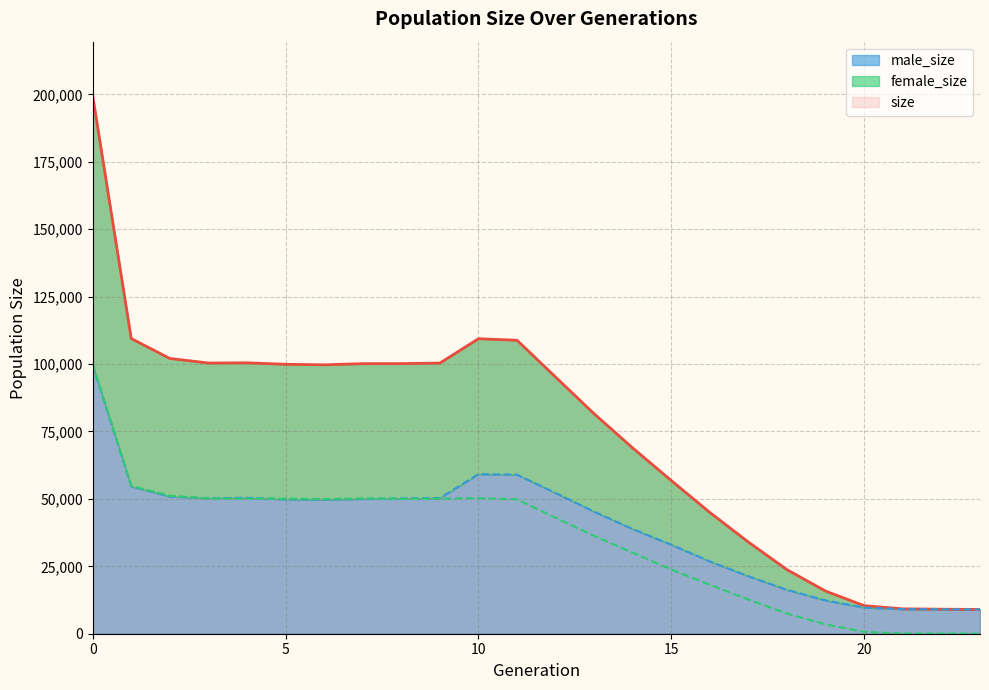

At which category does size reach its first local peak?

4